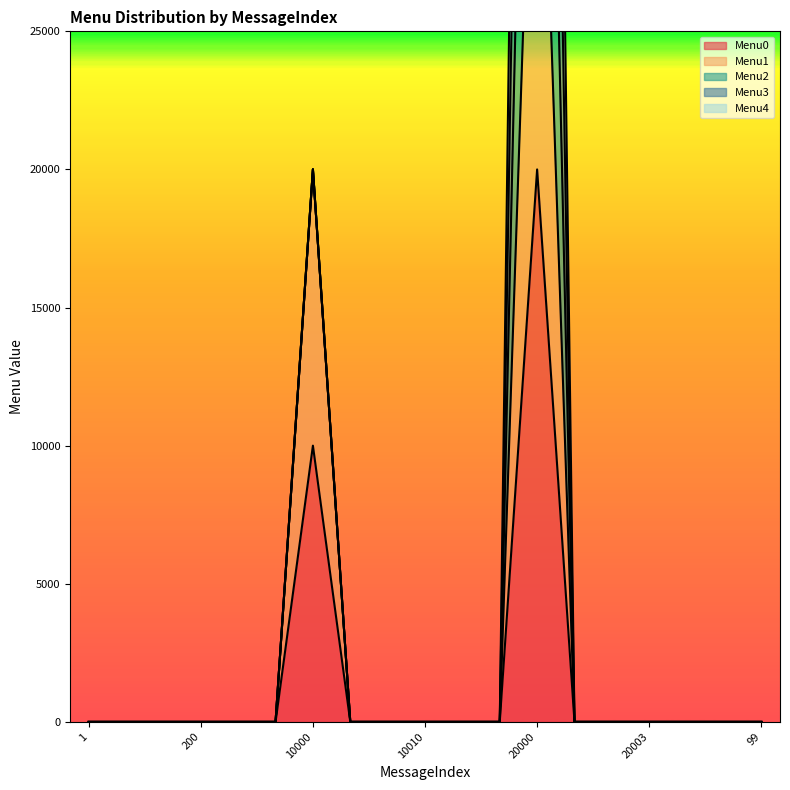

The value of Menu0 at 99 is 12093. True or false?

False